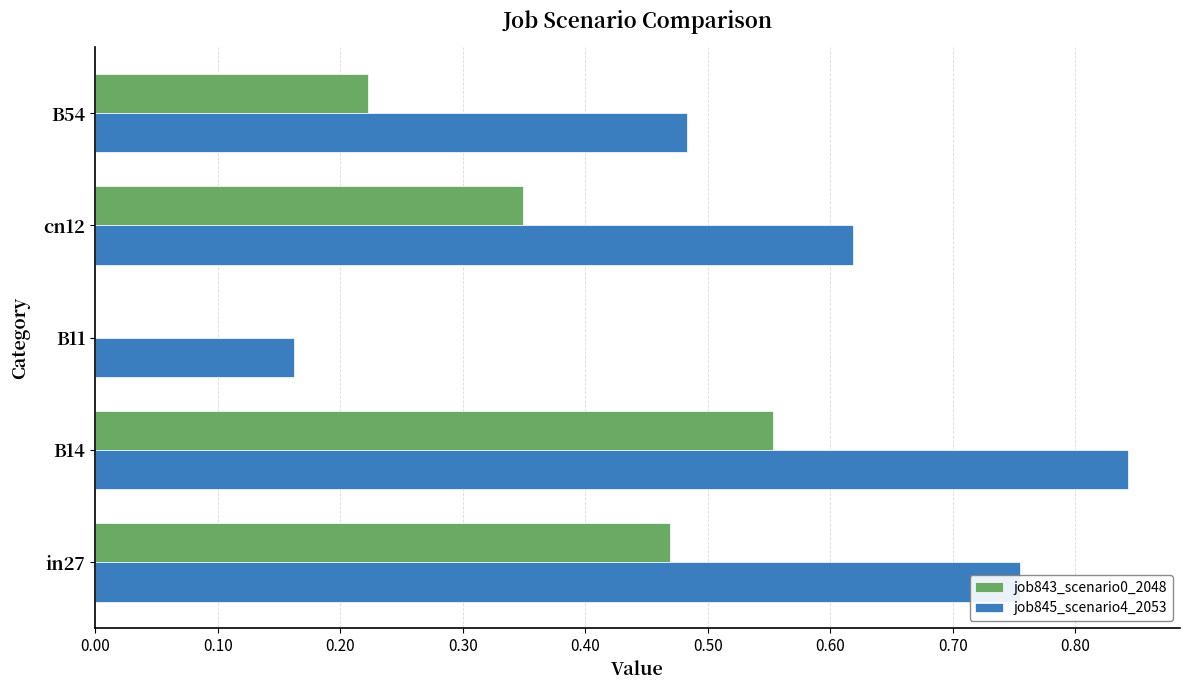

True or false: job845_scenario4_2053 has a value of 0.2 at B54.

False